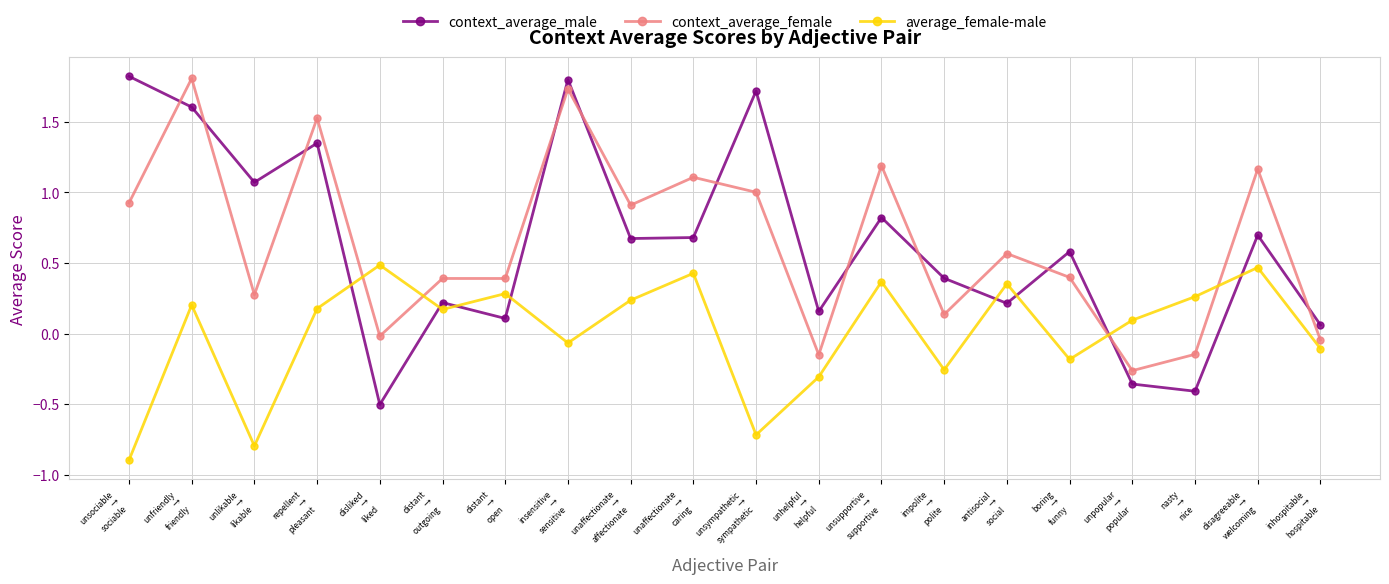

How many values in average_female-male are below zero?

8